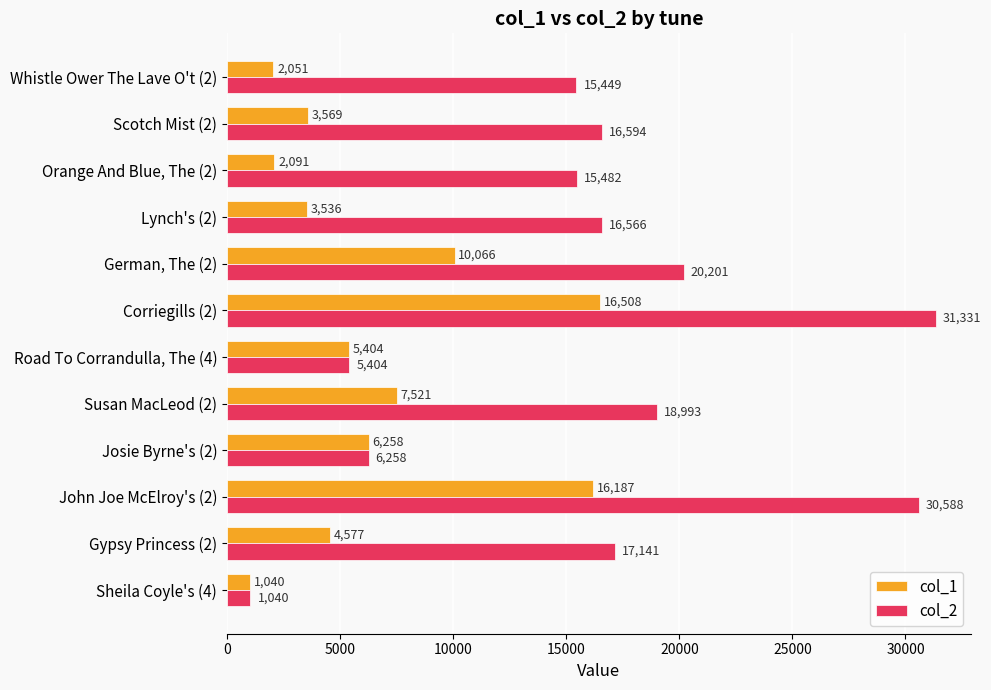

Which series changed the most between John Joe McElroy's (2) and Scotch Mist (2)?

col_2